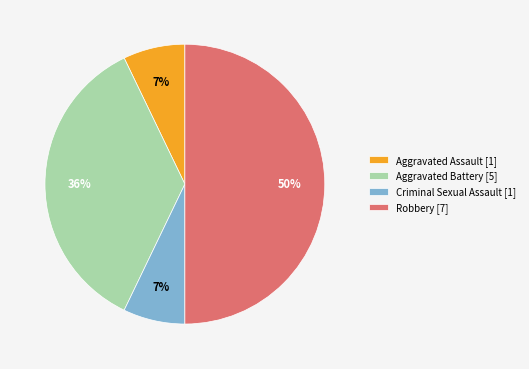

Which has a higher value, Aggravated Battery [5] or Robbery [7]?

Robbery [7]